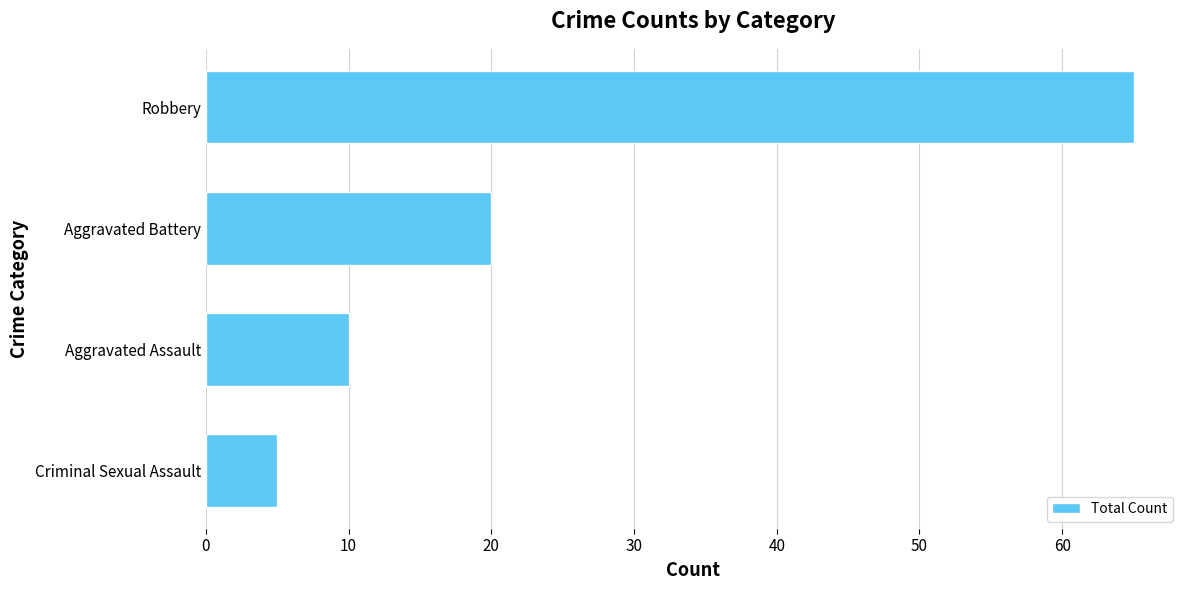

Where is the data nearest to the value 35?

Aggravated Battery